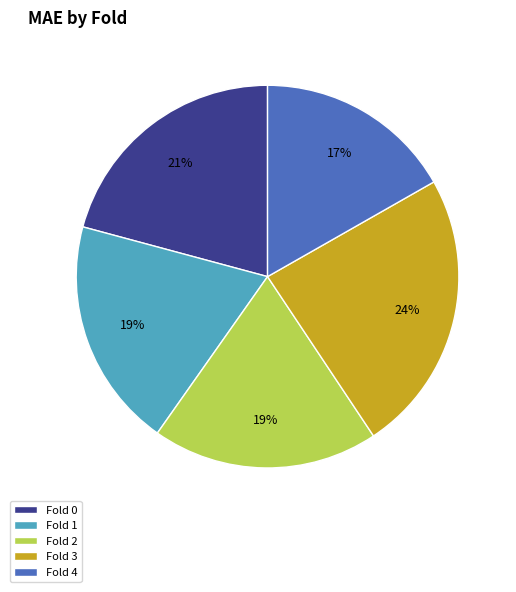

True or false: Fold 1 accounts for 31% of the total.

False